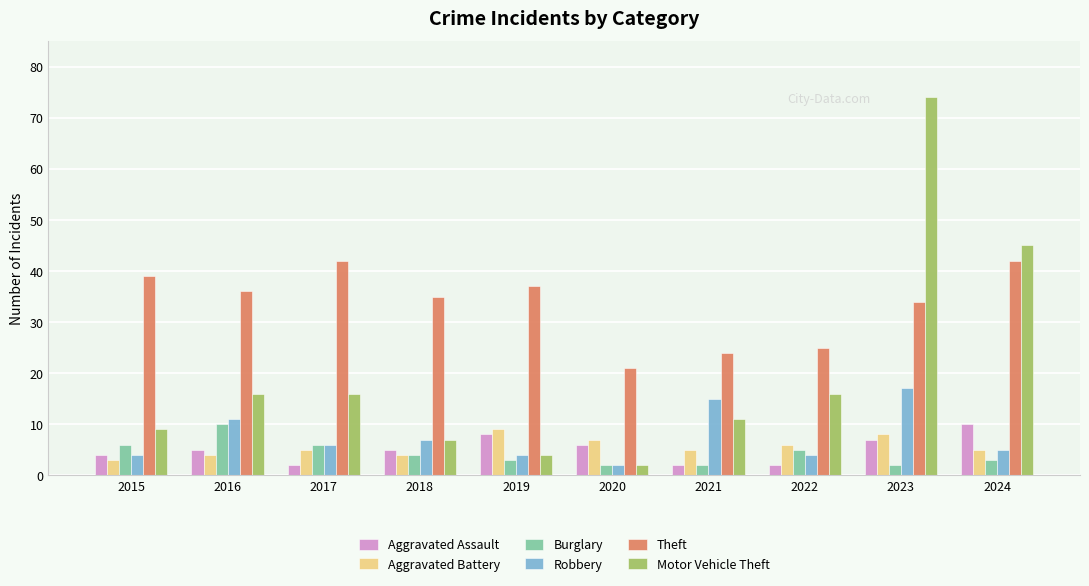

How many values in the Burglary series are below 4?

5